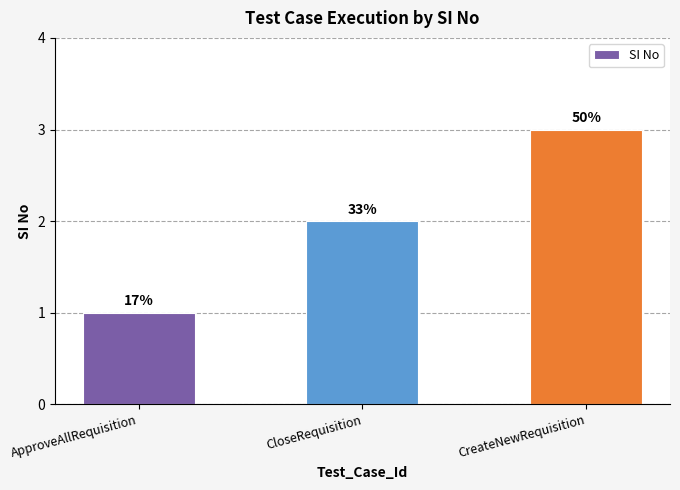

What is the ratio of the value at CreateNewRequisition to the value at ApproveAllRequisition?

3.0